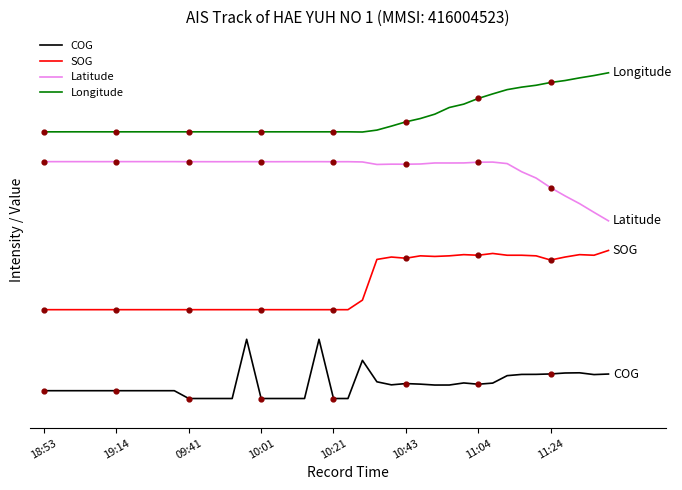

What are all the series names shown in the legend?

COG, SOG, Latitude, Longitude